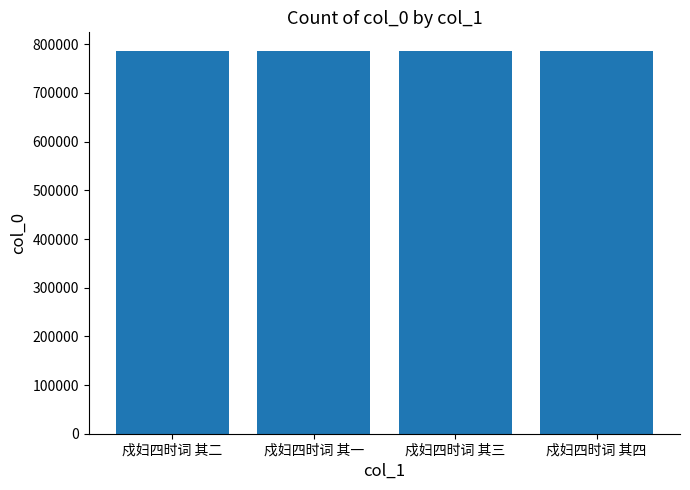

What is the maximum value shown in the chart?

785307